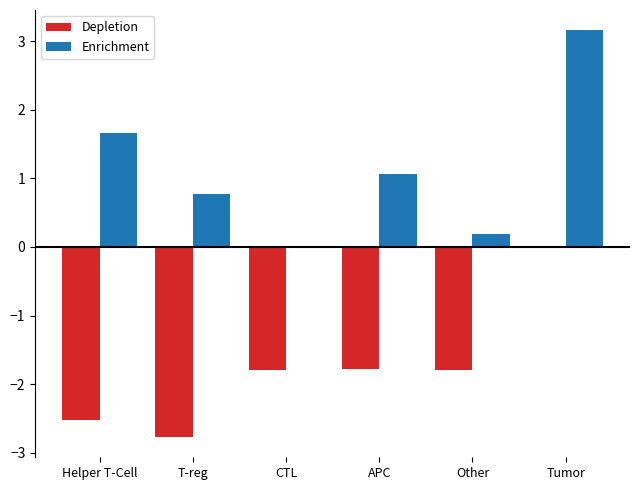

What is the sum of all Enrichment values?

6.8